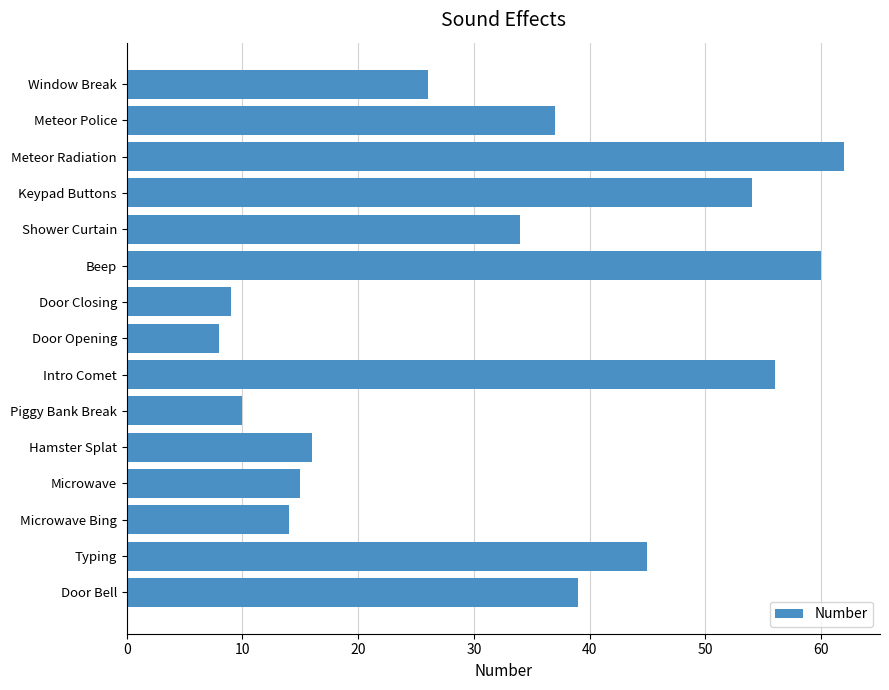

Approximately how many times larger is the value at Hamster Splat compared to Door Opening?

2.0